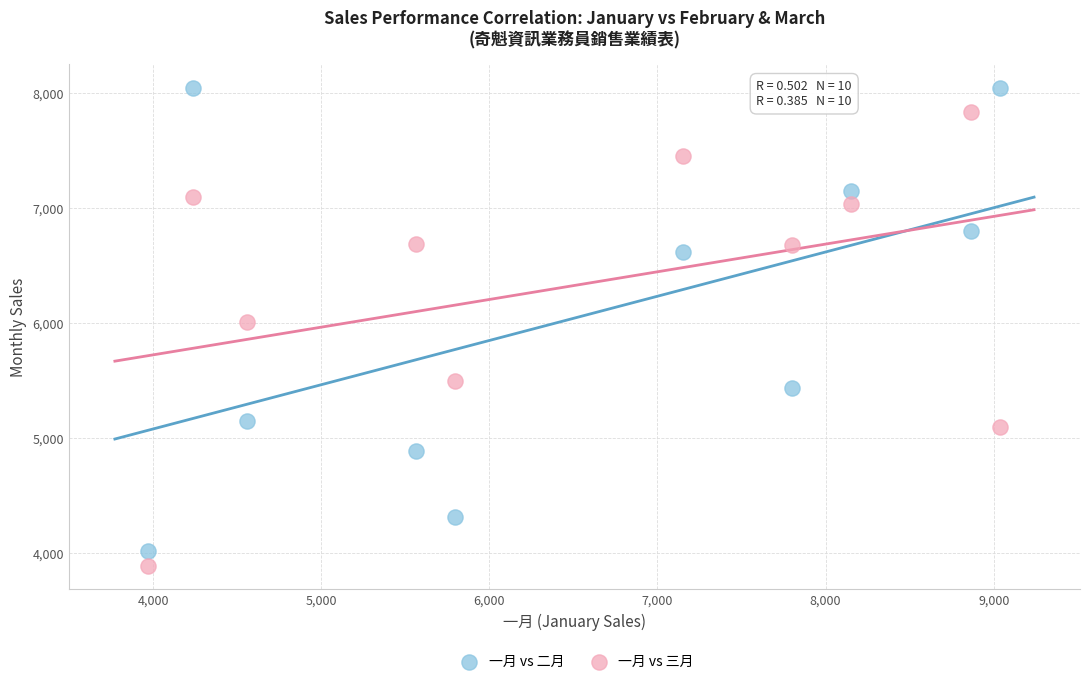

Across all data points, what is the range of X values (max minus min)?

5068